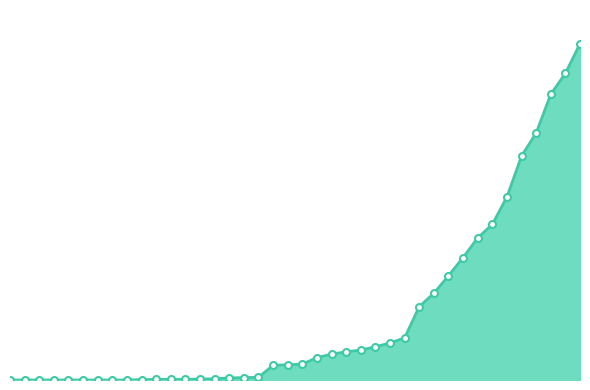

Is this an area chart (filled region under the line)?

Yes